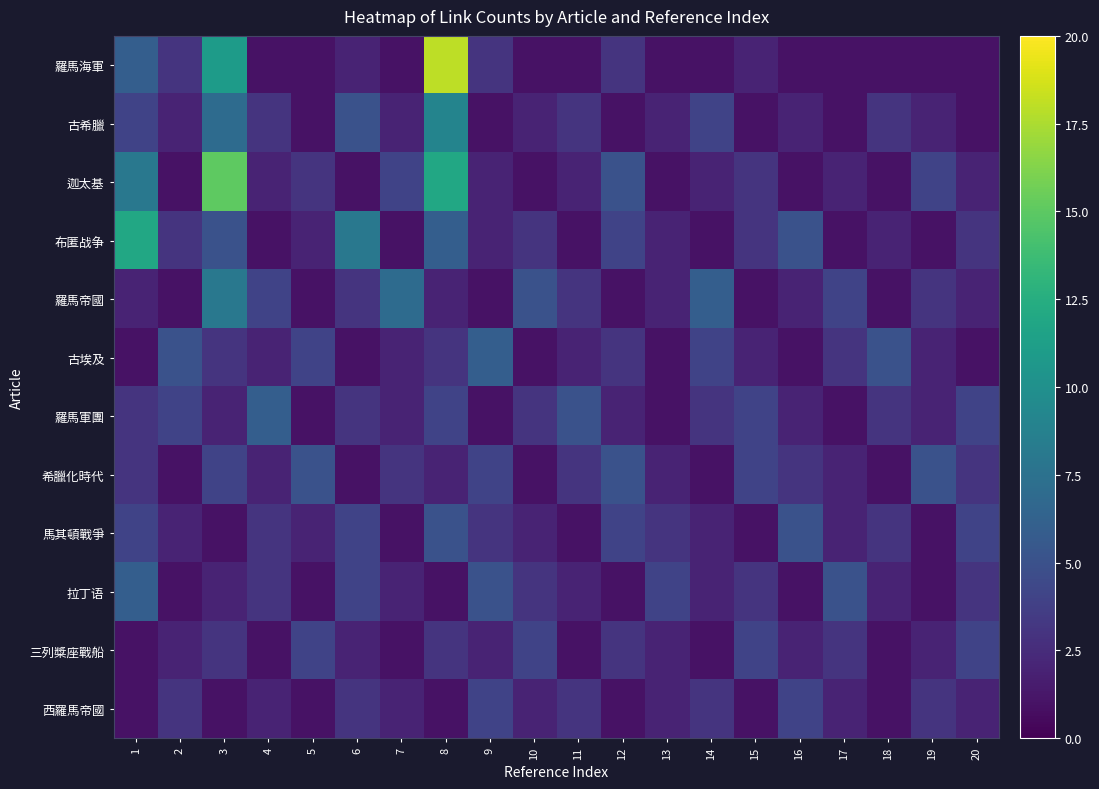

Reading right to left, extract all data points from this chart.

羅馬海軍: 20=1	19=1	18=1	17=1	16=1	15=2	14=1	13=1	12=3	11=1	10=1	9=3	8=18	7=1	6=2	5=1	4=1	3=11	2=3	1=6
古希臘: 20=1	19=2	18=3	17=1	16=2	15=1	14=4	13=2	12=1	11=3	10=2	9=1	8=9	7=2	6=5	5=1	4=3	3=7	2=2	1=4
迦太基: 20=2	19=4	18=1	17=2	16=1	15=3	14=2	13=1	12=5	11=2	10=1	9=2	8=12	7=4	6=1	5=3	4=2	3=15	2=1	1=8
布匿战争: 20=3	19=1	18=2	17=1	16=5	15=3	14=1	13=2	12=4	11=1	10=3	9=2	8=6	7=1	6=8	5=2	4=1	3=5	2=3	1=12
羅馬帝國: 20=2	19=3	18=1	17=4	16=2	15=1	14=6	13=2	12=1	11=3	10=5	9=1	8=2	7=7	6=3	5=1	4=4	3=8	2=1	1=2
古埃及: 20=1	19=2	18=5	17=3	16=1	15=2	14=4	13=1	12=3	11=2	10=1	9=6	8=3	7=2	6=1	5=4	4=2	3=3	2=5	1=1
羅馬軍團: 20=4	19=2	18=3	17=1	16=2	15=4	14=3	13=1	12=2	11=5	10=3	9=1	8=4	7=2	6=3	5=1	4=6	3=2	2=4	1=3
希臘化時代: 20=3	19=5	18=1	17=2	16=3	15=4	14=1	13=2	12=5	11=3	10=1	9=4	8=2	7=3	6=1	5=5	4=2	3=4	2=1	1=3
馬其頓戰爭: 20=4	19=1	18=3	17=2	16=5	15=1	14=2	13=3	12=4	11=1	10=2	9=3	8=5	7=1	6=4	5=2	4=3	3=1	2=2	1=4
拉丁语: 20=3	19=1	18=2	17=5	16=1	15=3	14=2	13=4	12=1	11=2	10=3	9=5	8=1	7=2	6=4	5=1	4=3	3=2	2=1	1=6
三列槳座戰船: 20=4	19=2	18=1	17=3	16=2	15=4	14=1	13=2	12=3	11=1	10=4	9=2	8=3	7=1	6=2	5=4	4=1	3=3	2=2	1=1
西羅馬帝國: 20=2	19=3	18=1	17=2	16=4	15=1	14=3	13=2	12=1	11=3	10=2	9=4	8=1	7=2	6=3	5=1	4=2	3=1	2=3	1=1